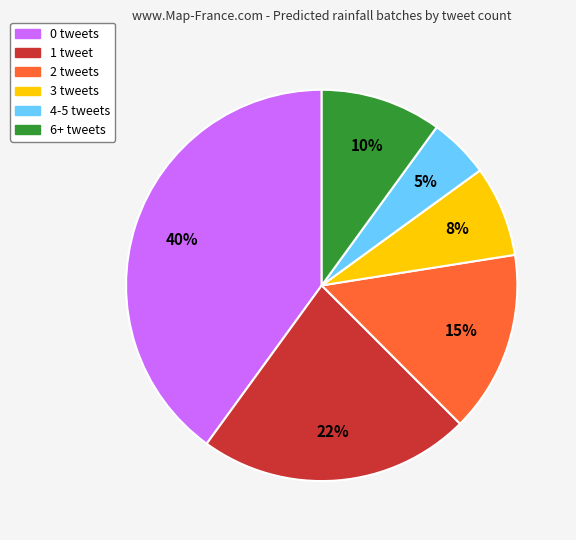

How many segments does this pie chart have?

6